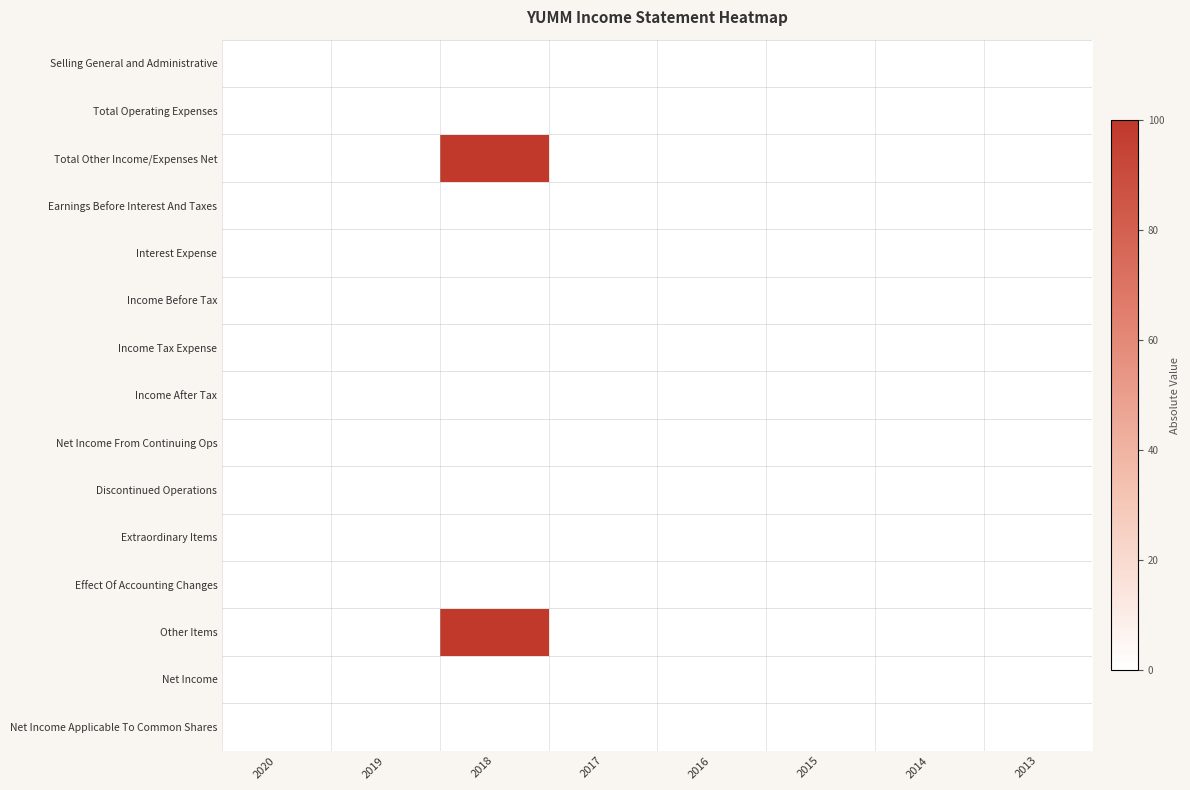

Rank the series by their maximum value, from highest to lowest.

Total Other Income/Expenses Net, Other Items, Selling General and Administrative, Total Operating Expenses, Earnings Before Interest And Taxes, Interest Expense, Income Before Tax, Income Tax Expense, Income After Tax, Net Income From Continuing Ops, Discontinued Operations, Extraordinary Items, Effect Of Accounting Changes, Net Income, Net Income Applicable To Common Shares